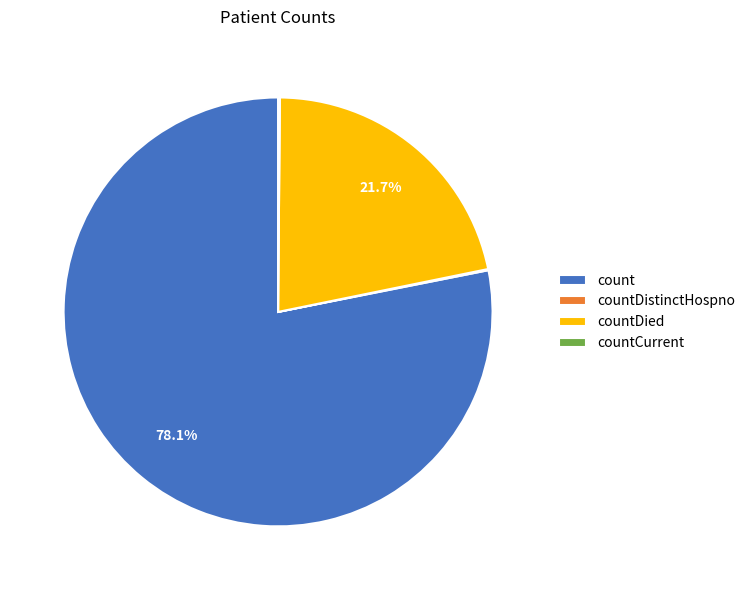

Does any single category account for the majority?

Yes